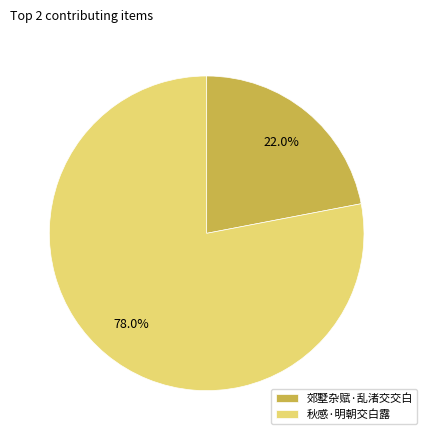

What is the smallest slice in the pie chart?

郊墅杂赋·乱渚交交白